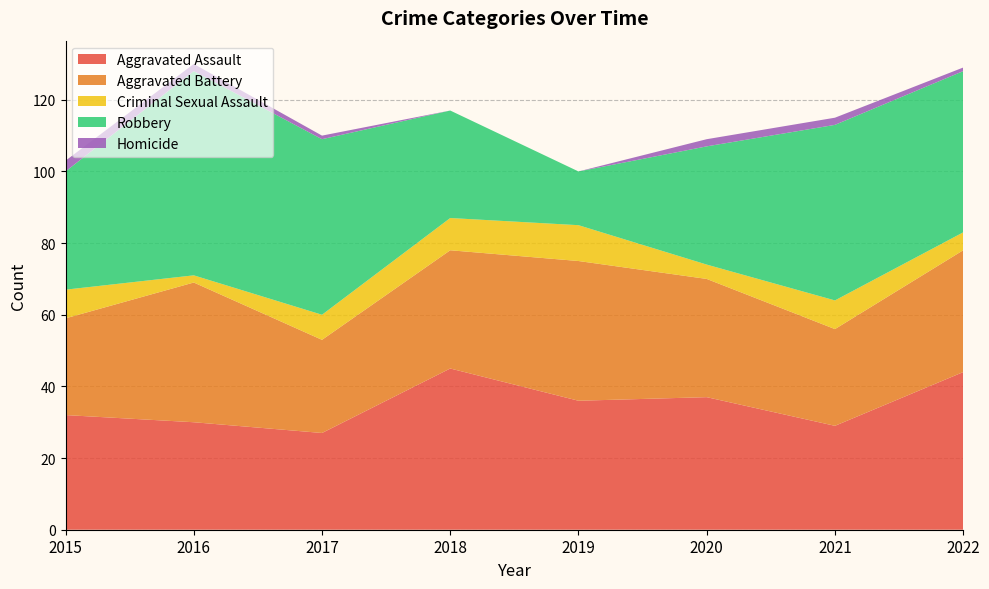

Reading left to right, what are all the values shown in this chart?

Aggravated Assault: 32	30	27	45	36	37	29	44
Aggravated Battery: 27	39	26	33	39	33	27	34
Criminal Sexual Assault: 8	2	7	9	10	4	8	5
Robbery: 33	57	49	30	15	33	49	45
Homicide: 3	2	1	0	0	2	2	1